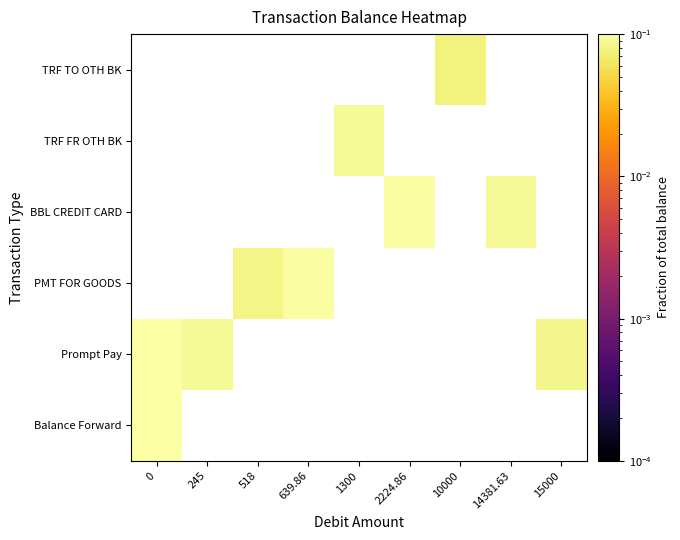

What is the smallest value displayed?

0.1